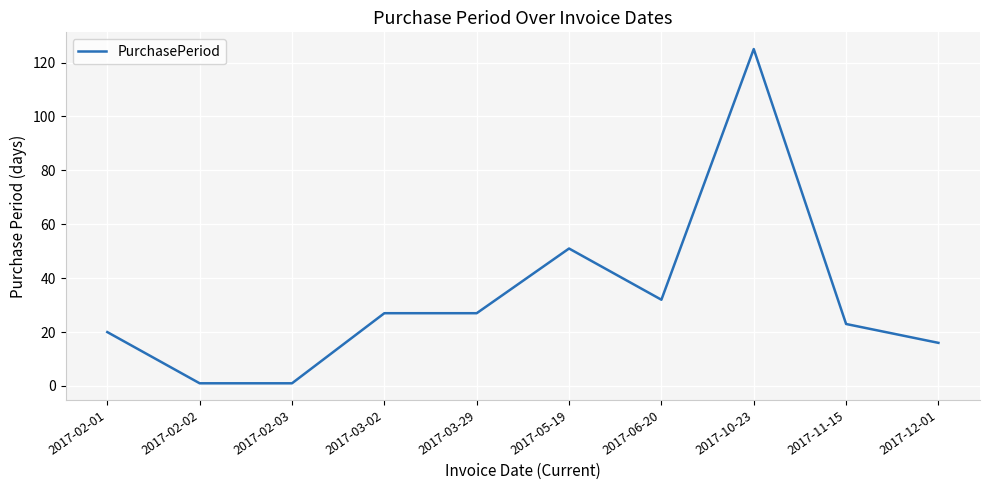

Reading left to right, what are all the values shown in this chart?

2017-02-01=20	2017-02-02=1	2017-02-03=1	2017-03-02=27	2017-03-29=27	2017-05-19=51	2017-06-20=32	2017-10-23=125	2017-11-15=23	2017-12-01=16